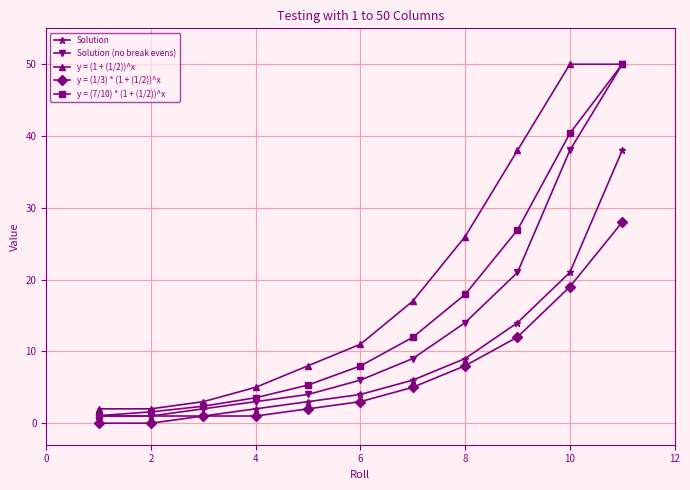

List the series in order of their overall mean, highest first.

y = (1 + (1/2))^x, y = (7/10) * (1 + (1/2))^x, Solution (no break evens), Solution, y = (1/3) * (1 + (1/2))^x